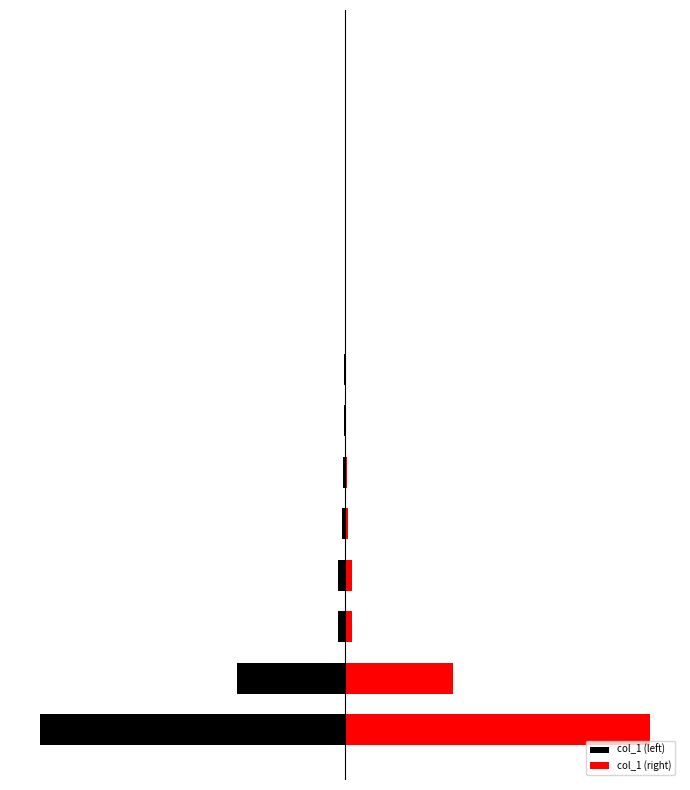

At how many categories does at least one series exceed 802917?

1